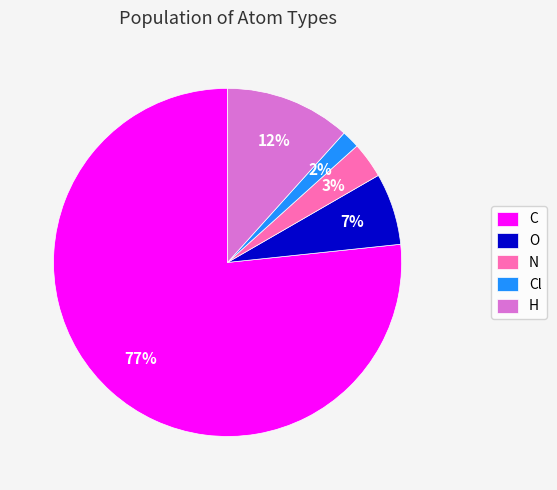

To the nearest percent, what is the combined percentage of N and O?

10%